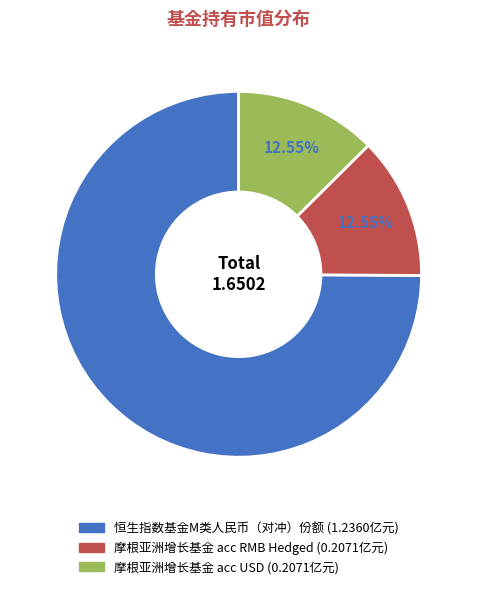

What is the total percentage of 摩根亚洲增长基金 acc USD and 摩根亚洲增长基金 acc RMB Hedged?

25.1%